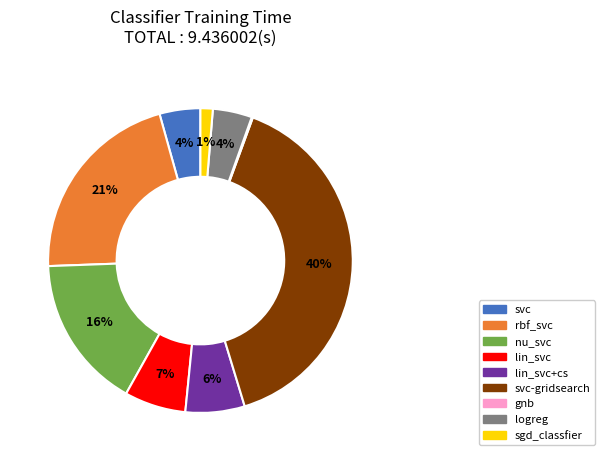

Does logreg account for over 50% of the chart?

No